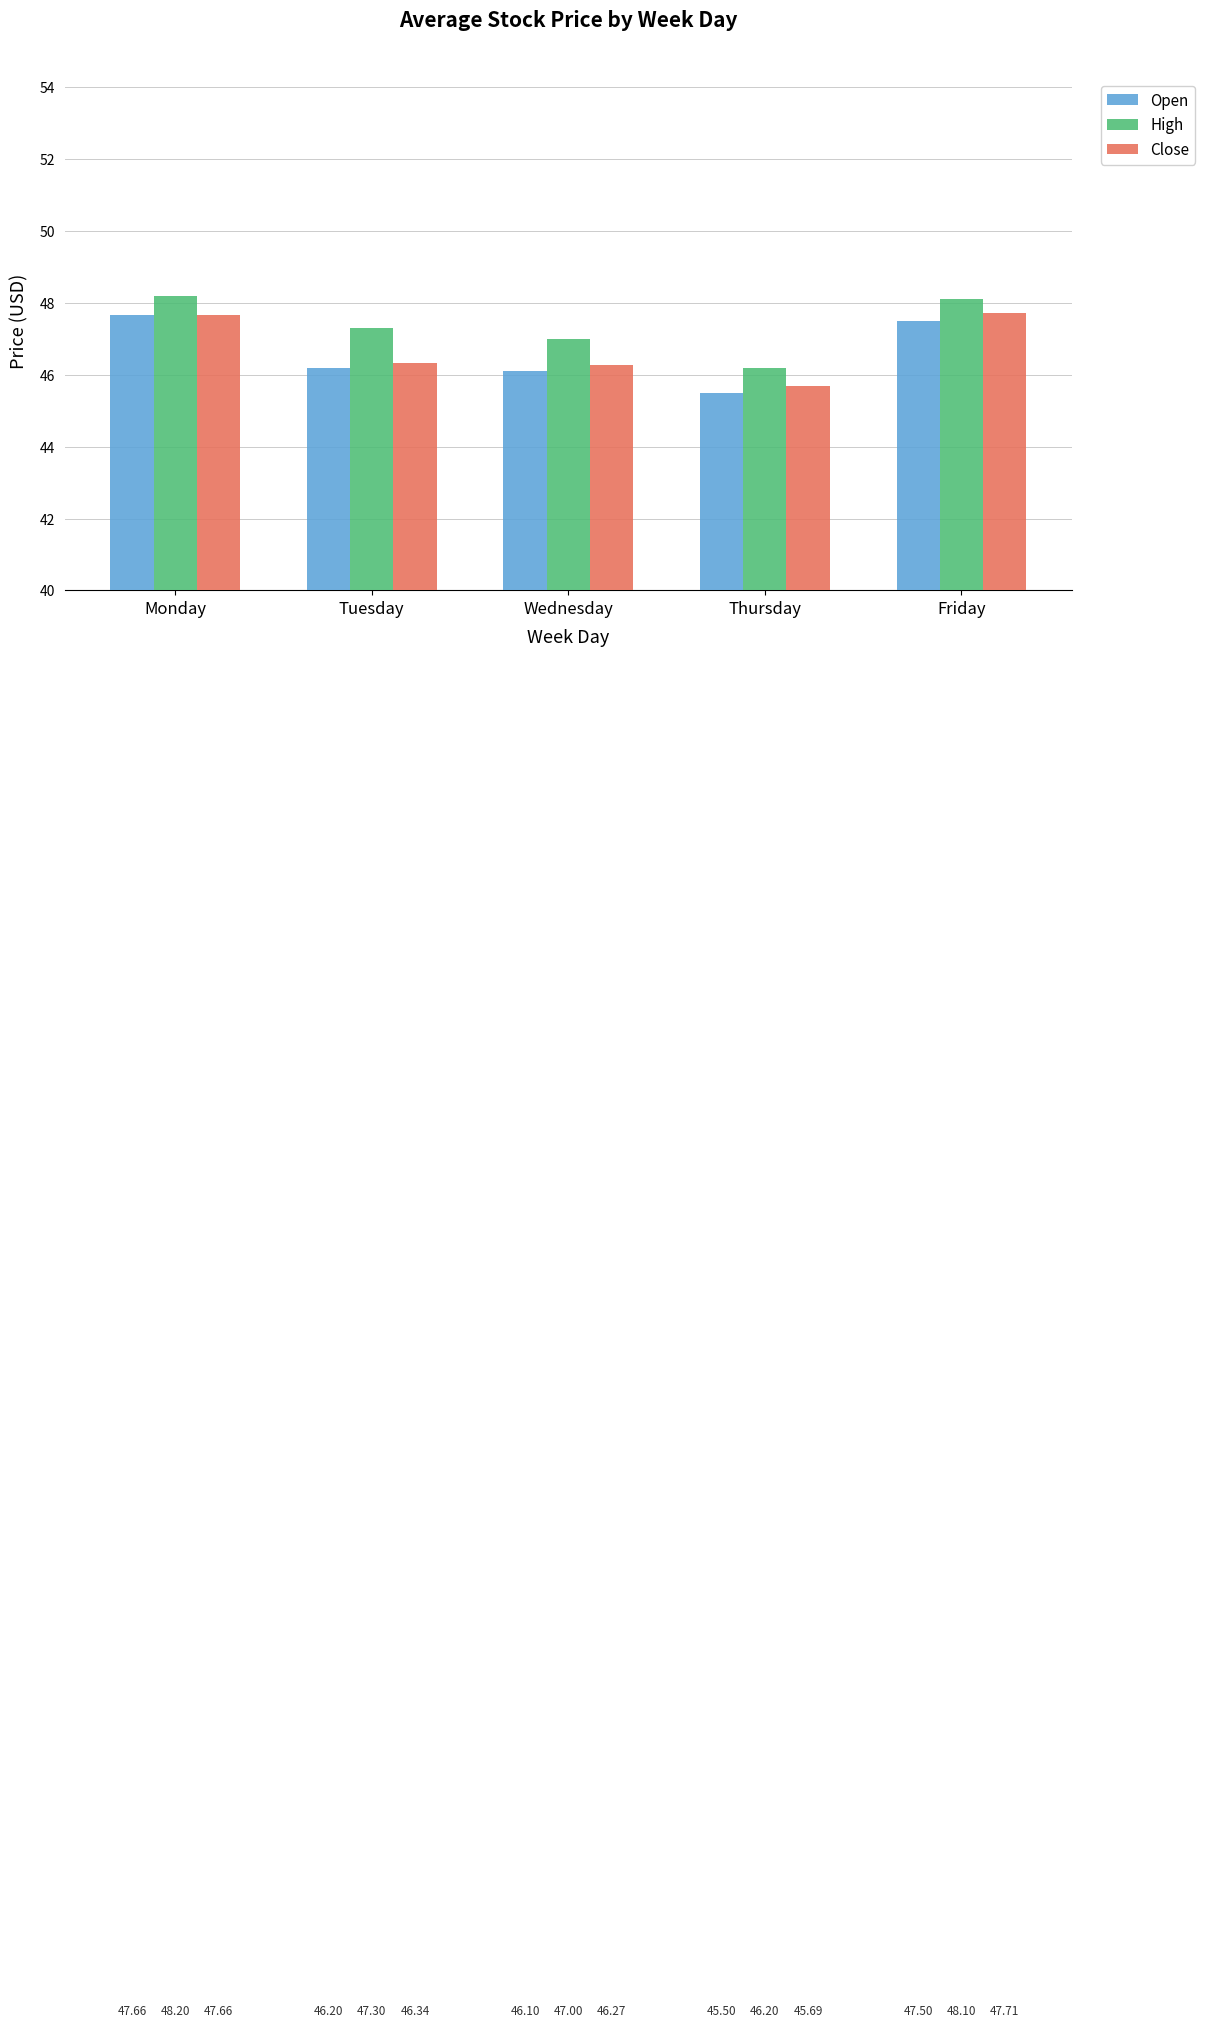

Rank the categories by High value from lowest to highest.

Thursday, Wednesday, Tuesday, Friday, Monday